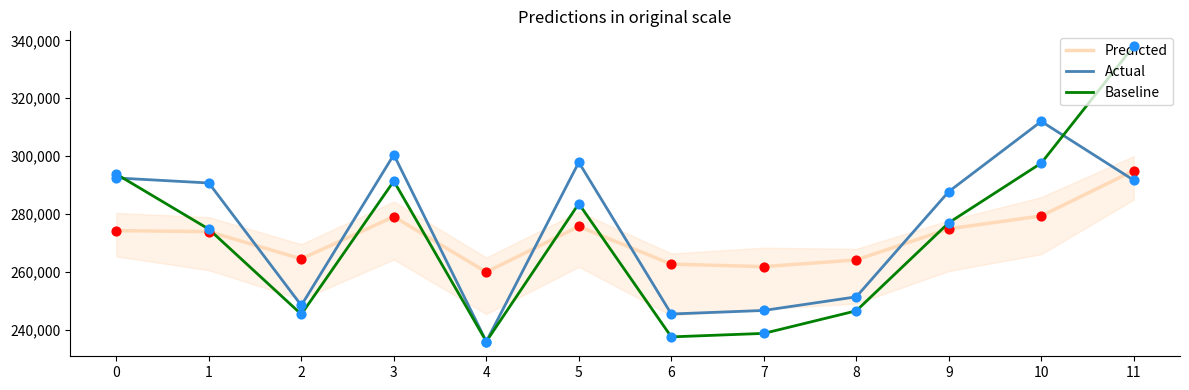

What is the total value across all series at 5?

857206.0